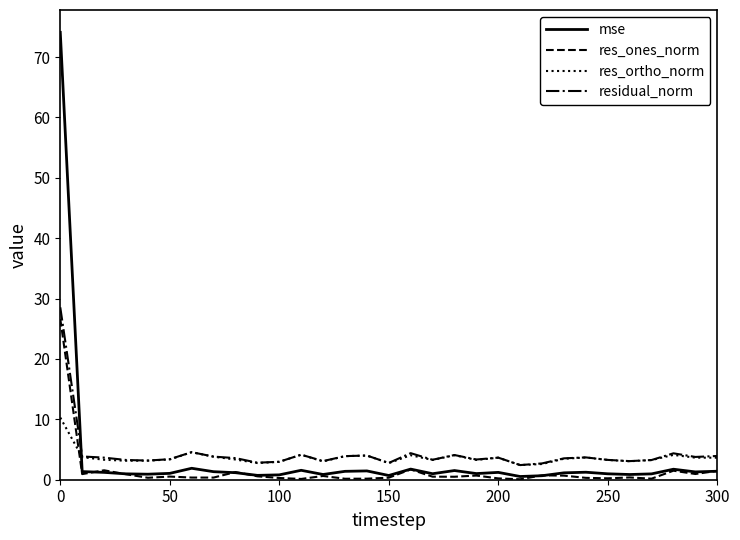

Which series has the largest range (max minus min)?

mse